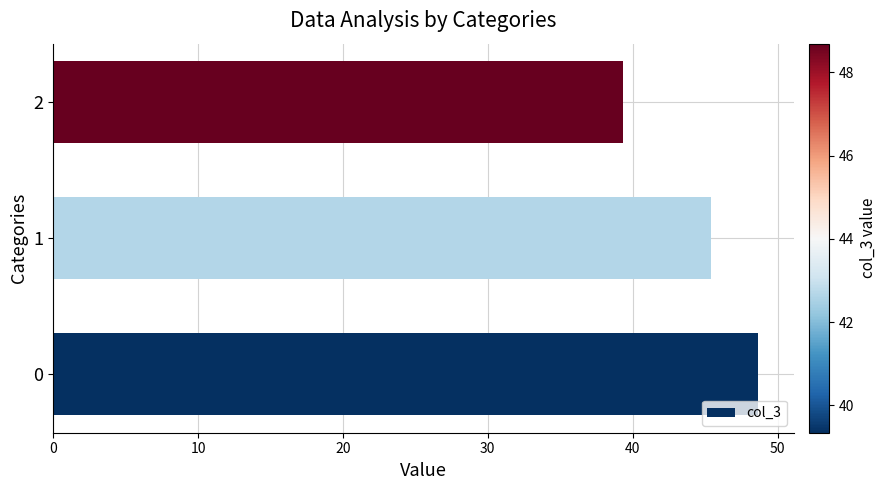

What is the change in value from 1 to 2?

-6.0